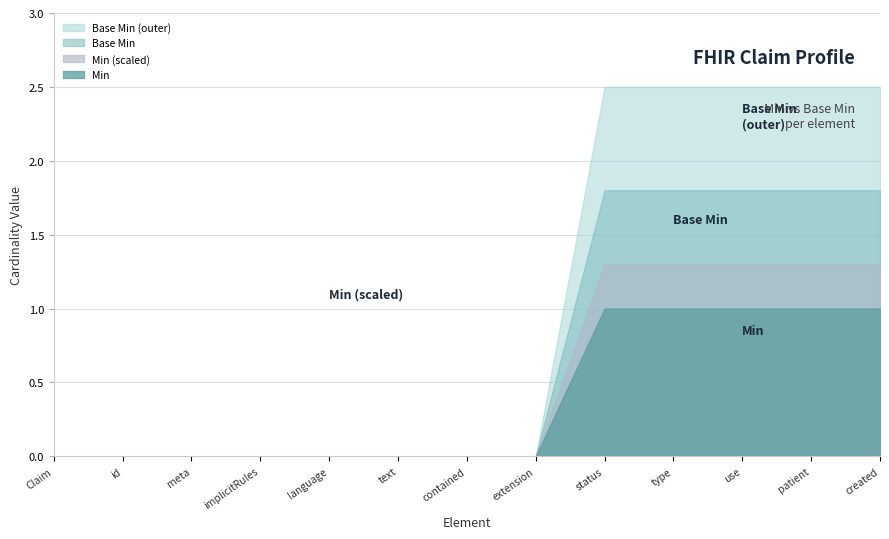

True or false: Min has a value of -0.4 at id.

False